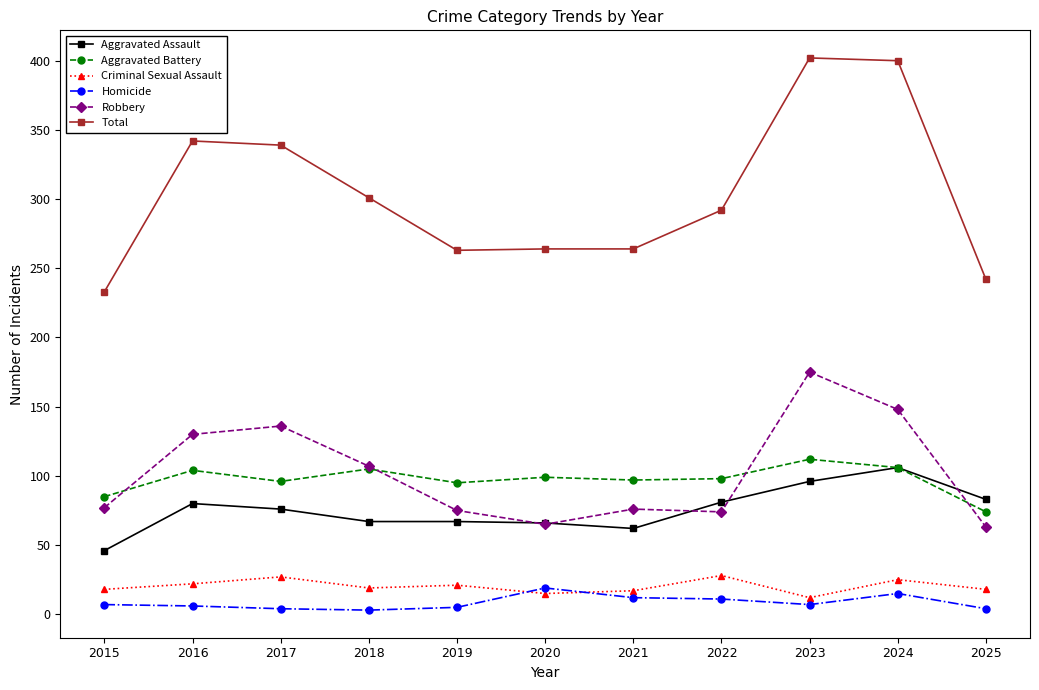

What is the greatest value displayed?

402